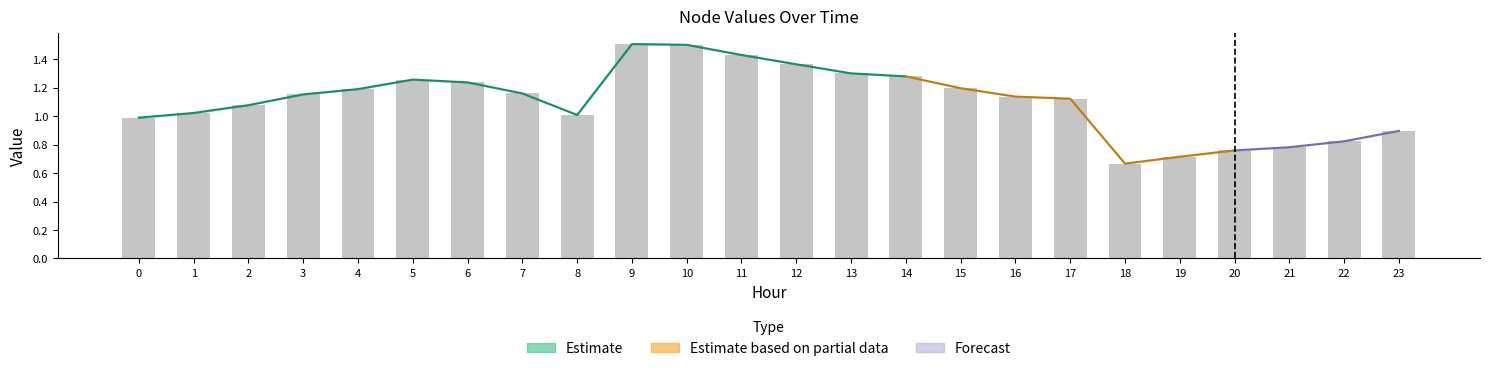

At how many categories does at least one series exceed 1?

17